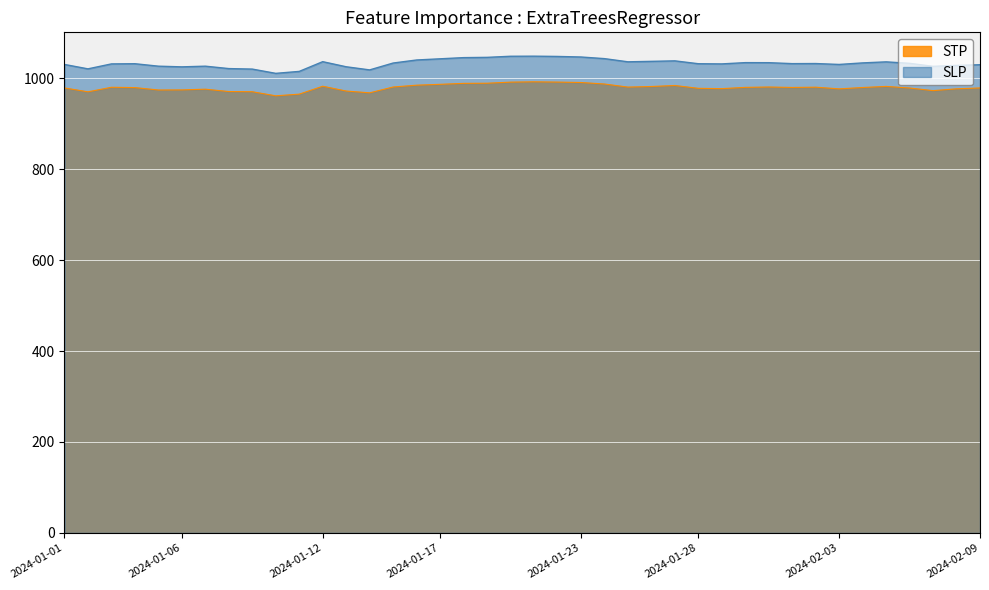

Rank the series at 2024-01-13 from lowest to highest value.

STP, SLP